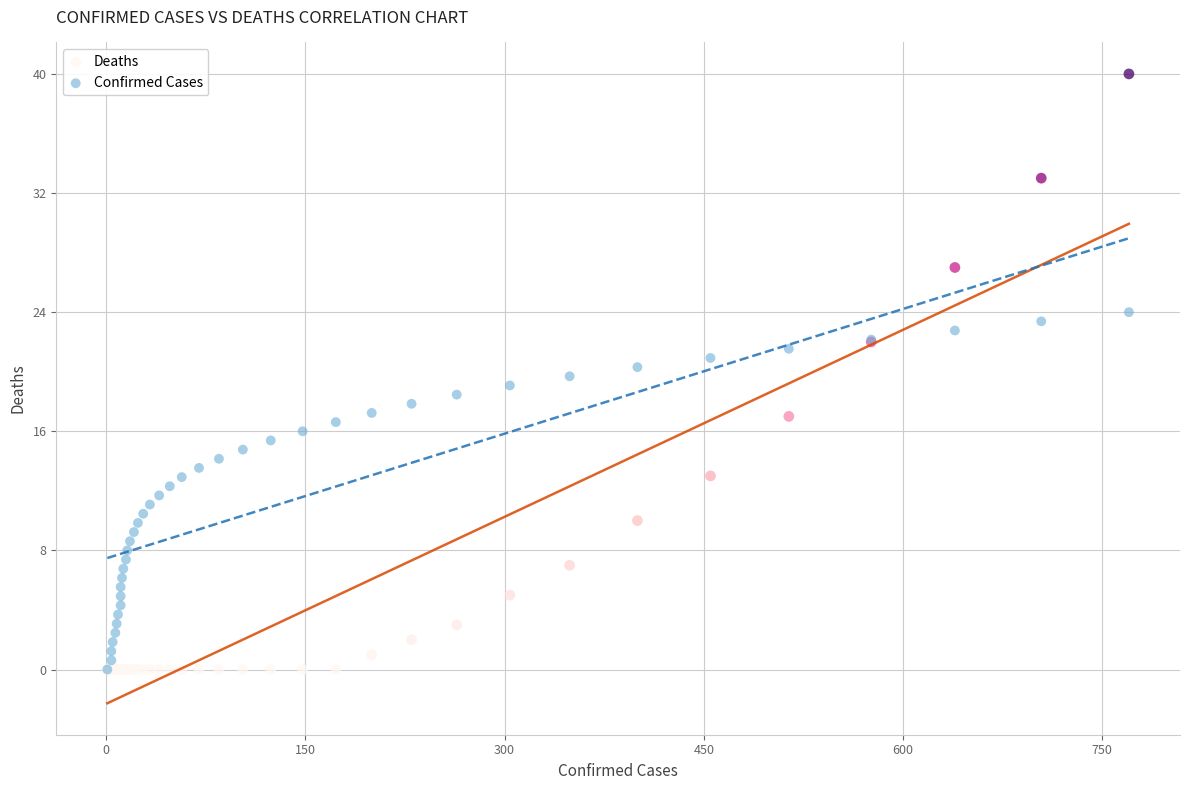

Which series has the largest Y range (max minus min)?

Deaths